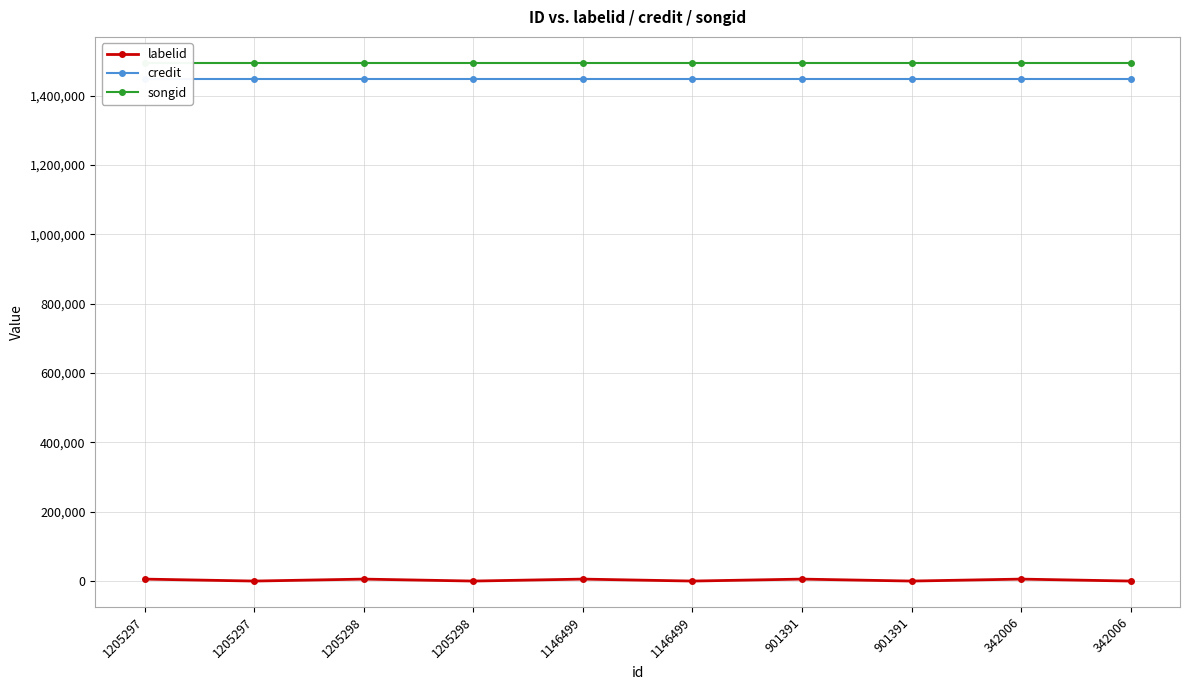

Reading right to left, list all the values displayed in this chart.

labelid: 342006=-1	342006=5626	901391=-1	901391=5626	1146499=-1	1146499=5626	1205298=-1	1205298=5626	1205297=-1	1205297=5626
credit: 342006=1448454	342006=1448454	901391=1448454	901391=1448454	1146499=1448454	1146499=1448454	1205298=1448454	1205298=1448454	1205297=1448454	1205297=1448454
songid: 342006=1495207	342006=1495207	901391=1495207	901391=1495207	1146499=1495207	1146499=1495207	1205298=1495207	1205298=1495207	1205297=1495207	1205297=1495207